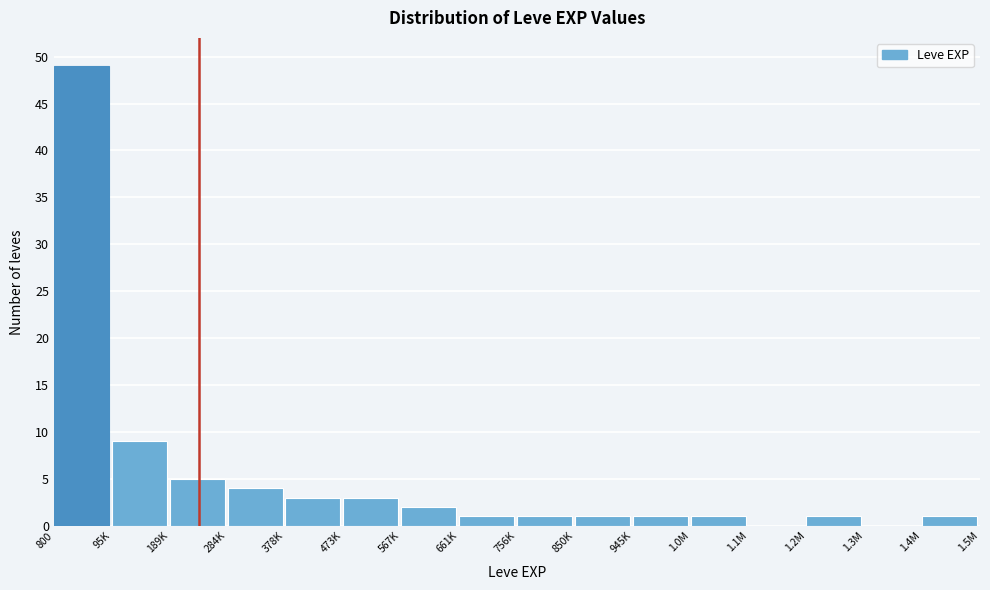

Reading left to right, extract all data points from this chart.

800=49	95K=9	189K=5	284K=4	378K=3	473K=3	567K=2	661K=1	756K=1	850K=1	945K=1	1.0M=1	1.1M=0	1.2M=1	1.3M=0	1.4M=1